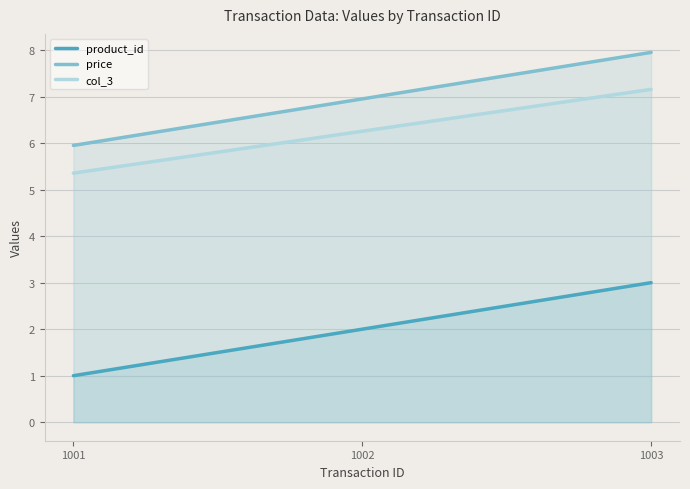

At how many categories does at least one series exceed 7?

1